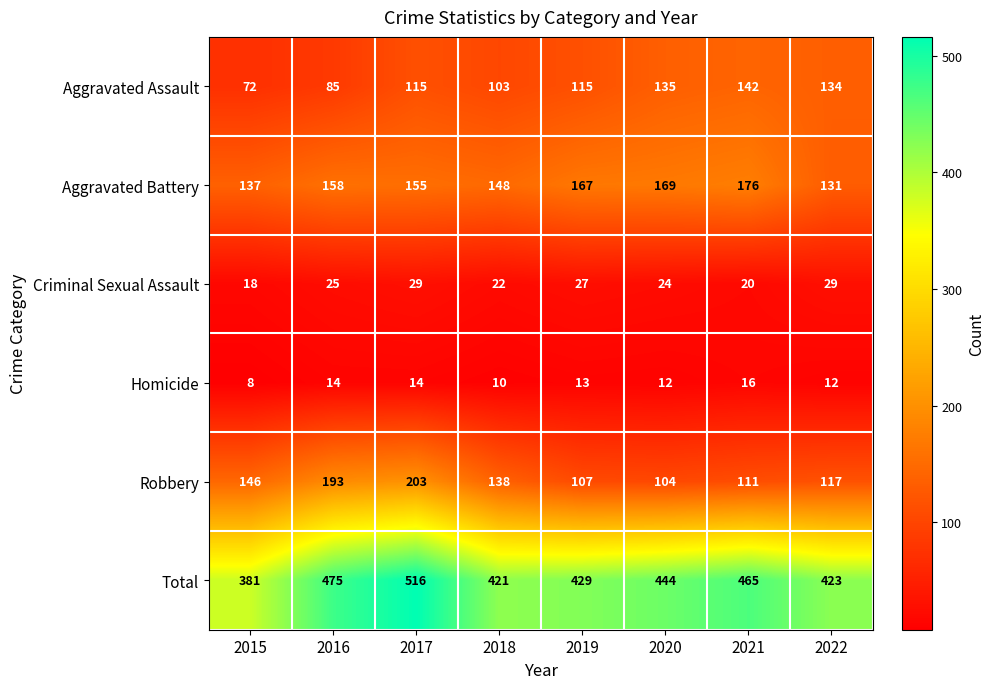

At which category does the chart reach its minimum across all series?

2015